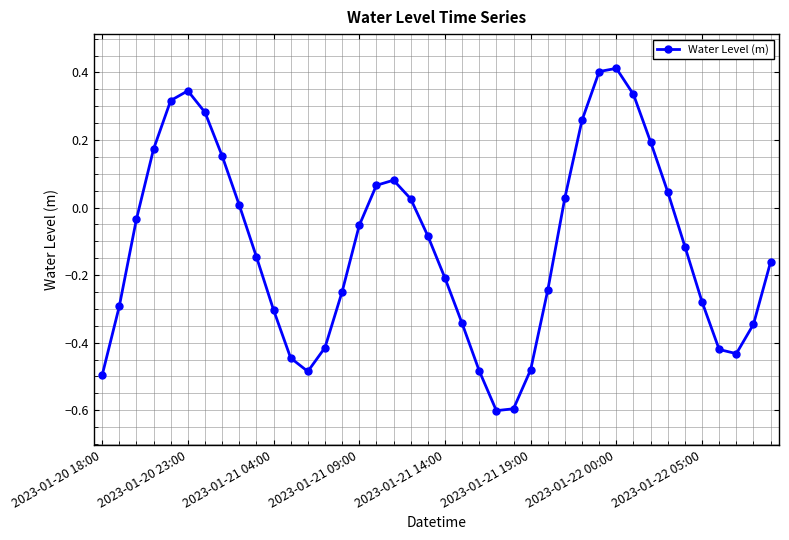

Does the chart have visible grid lines?

Yes